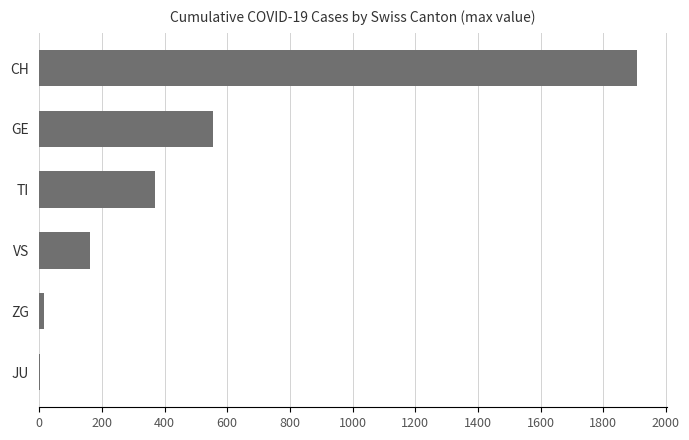

How many series are shown in this chart?

1